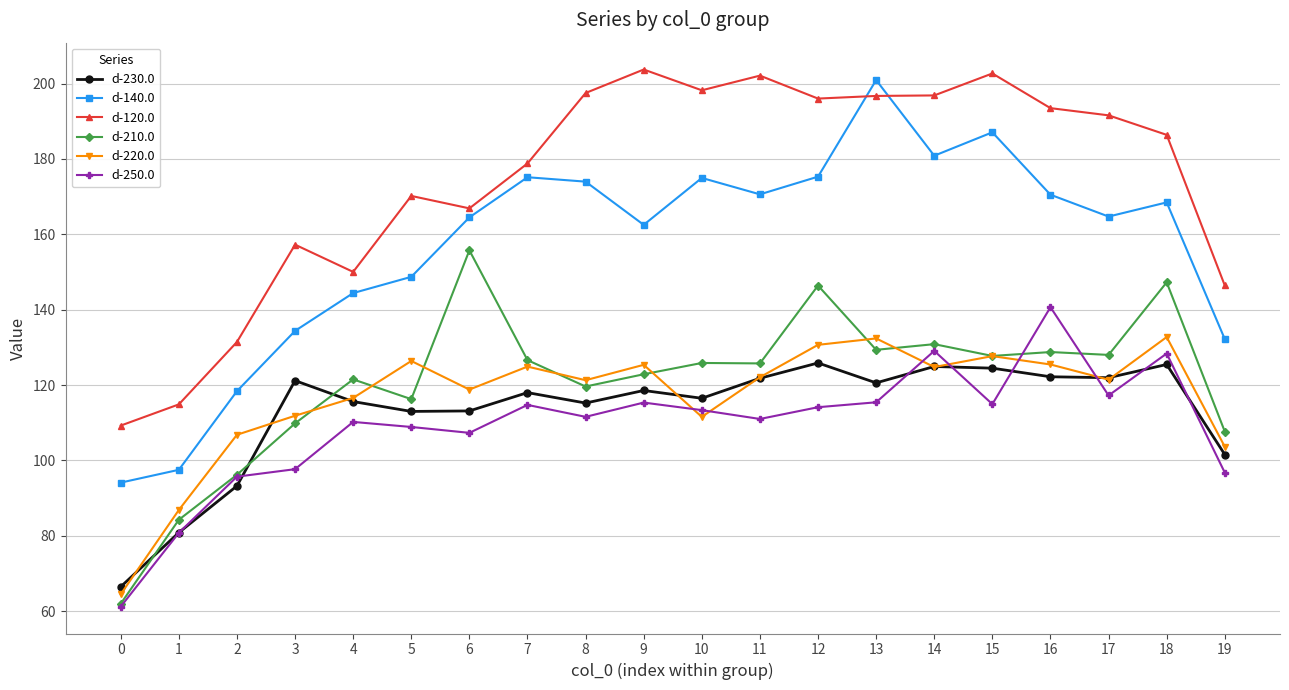

What is the difference between the maximum and minimum values in the d-140.0 series?

106.8